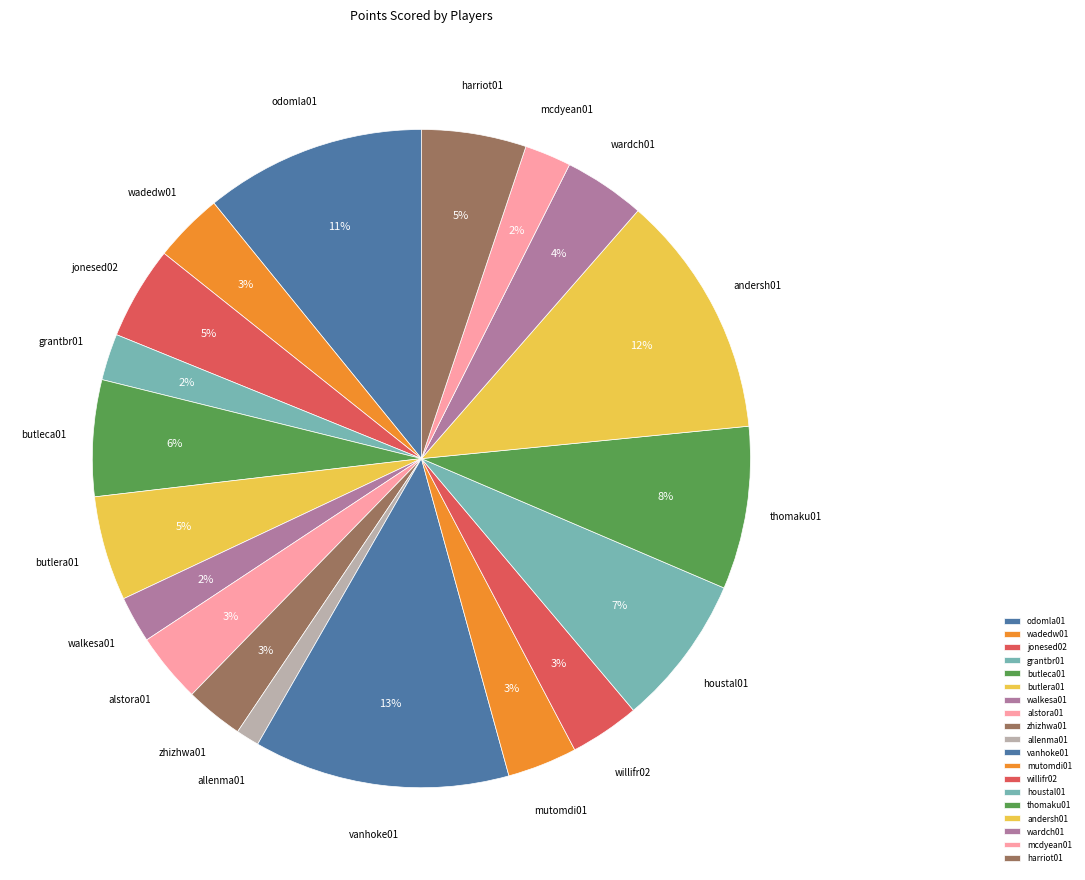

Combined, do alstora01 and grantbr01 account for over 50%?

No